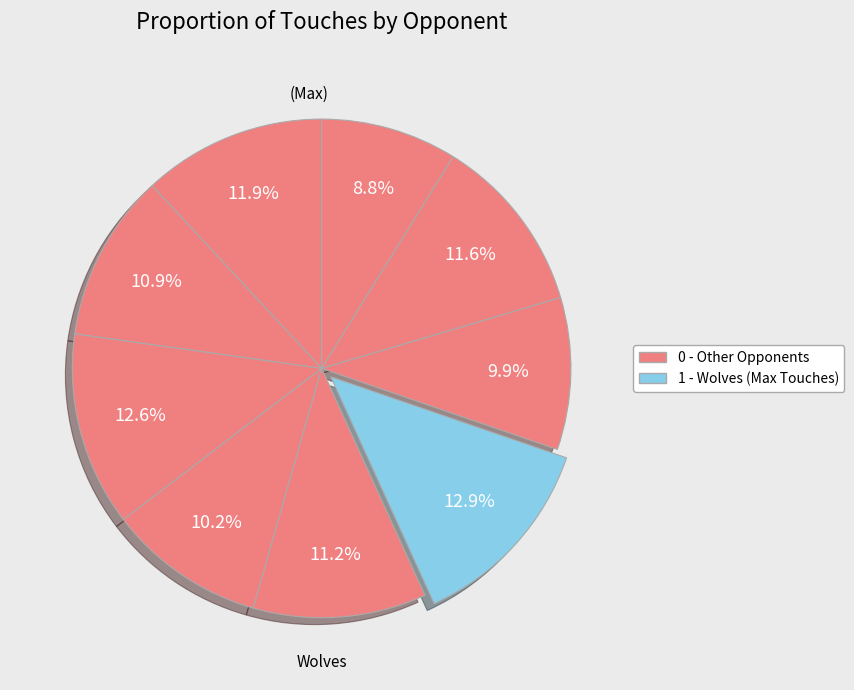

How many slices are in this pie chart?

9